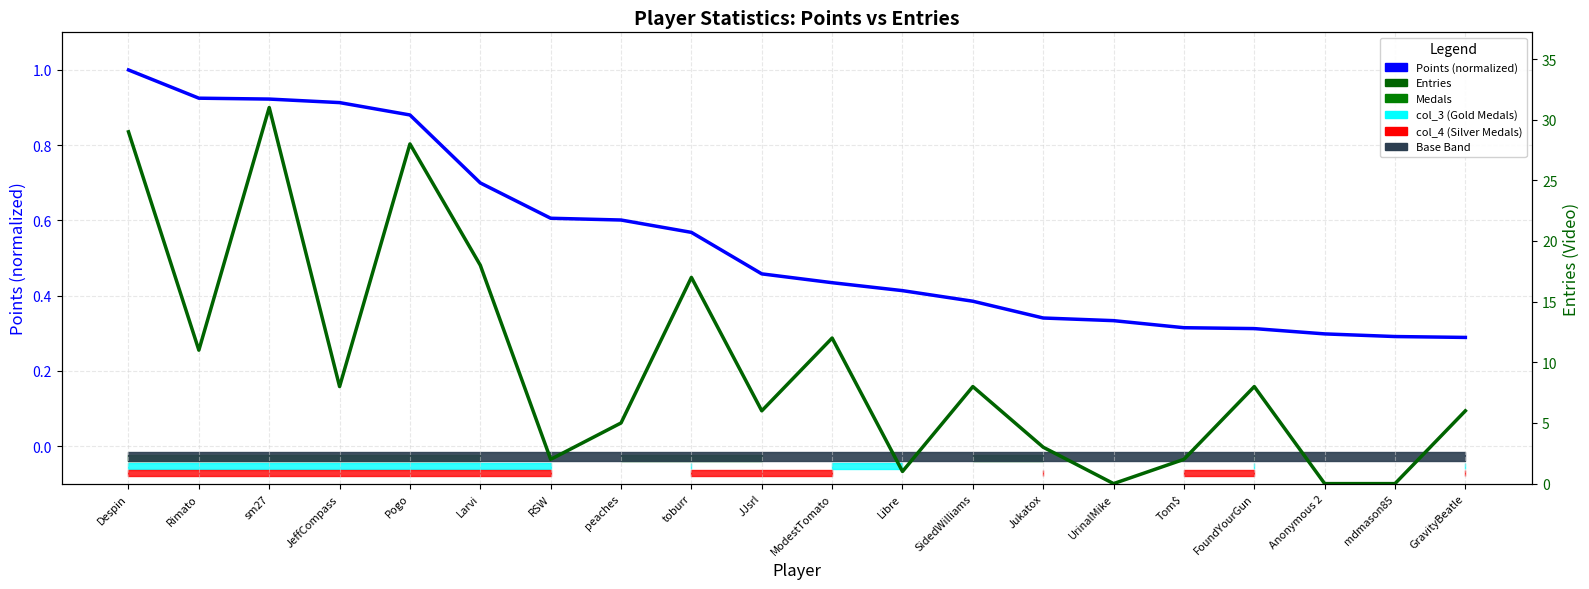

At which category is the sum across all series the highest?

sm27